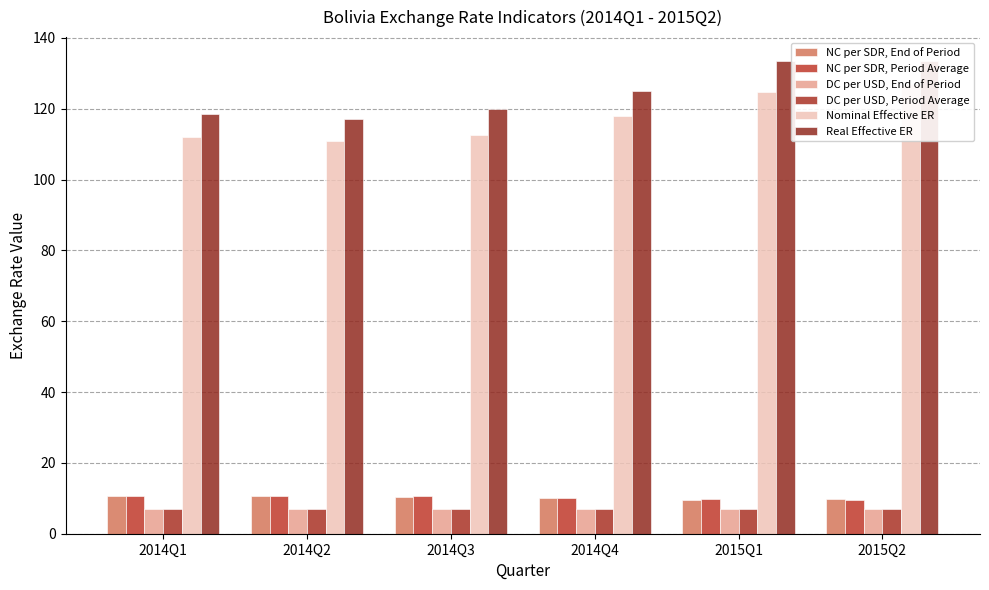

What is the average value of the NC per SDR, Period Average series?

10.2